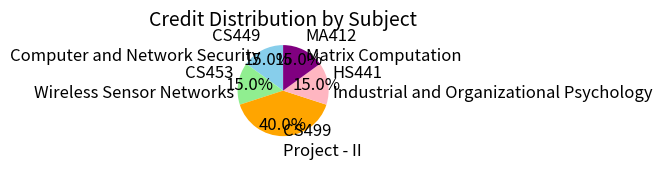

What is the largest slice in the pie chart?

CS499 Project - II